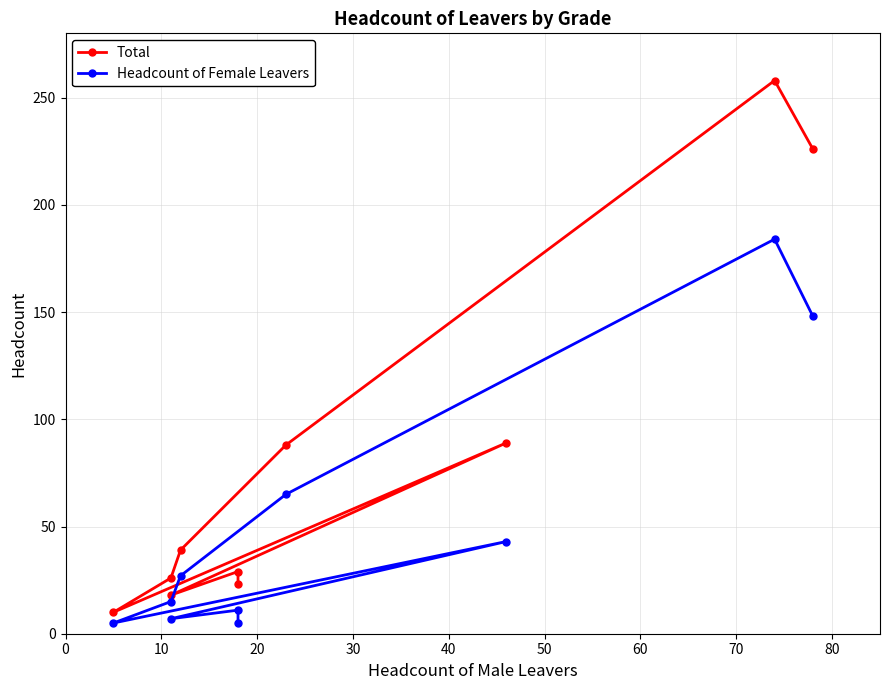

Rank the series by their maximum value, from highest to lowest.

Total, Headcount of Female Leavers